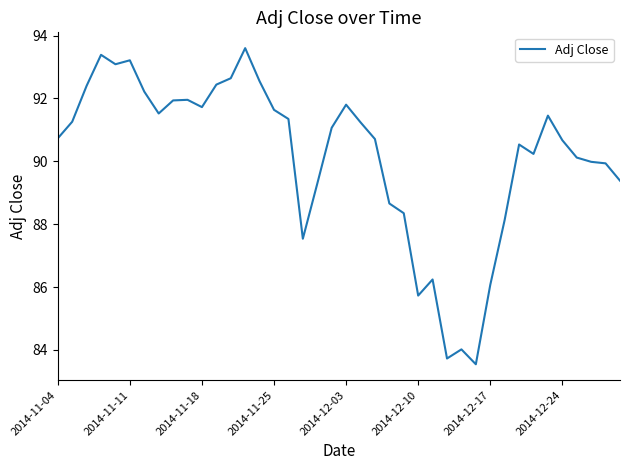

What is the difference between the maximum and minimum values?

10.1